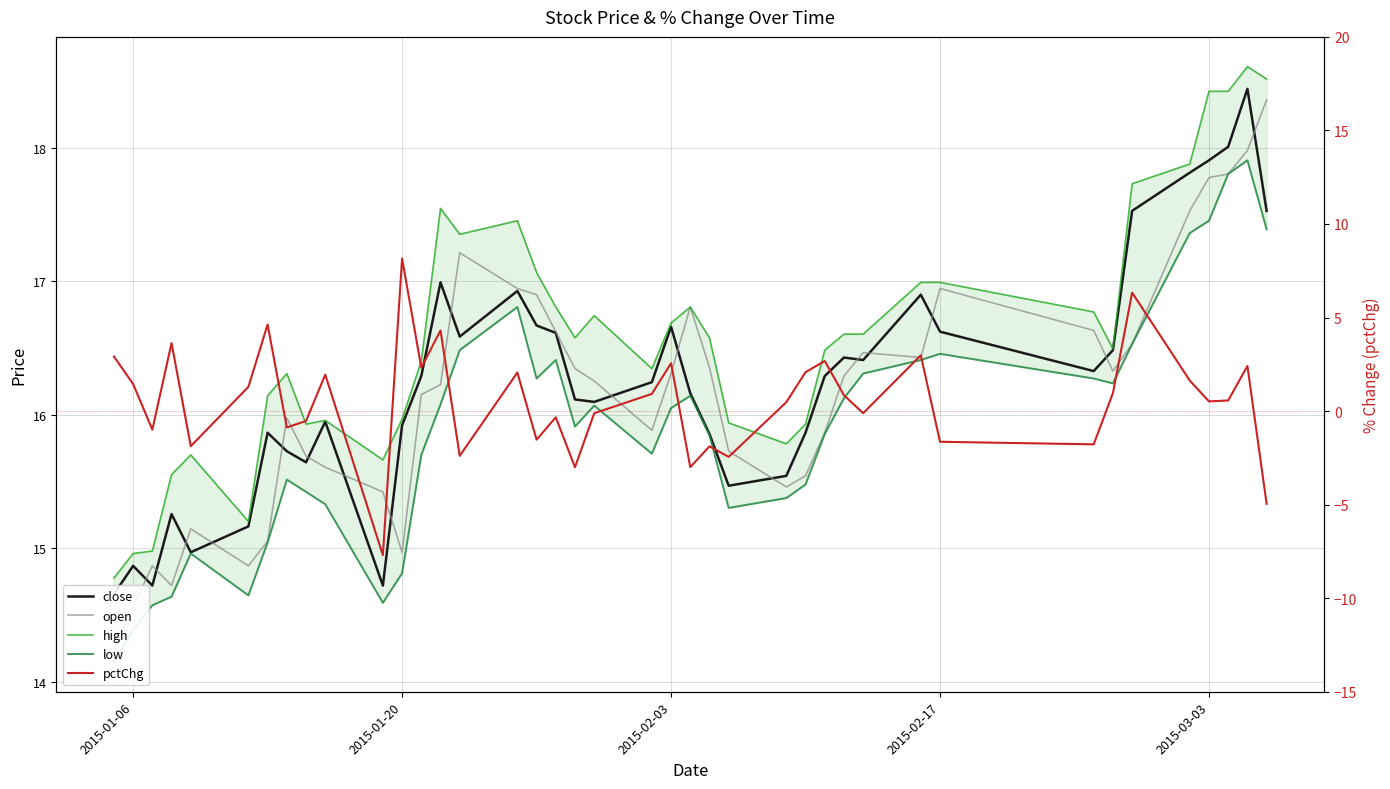

What is the difference between the maximum and second lowest values in the high series?

3.6